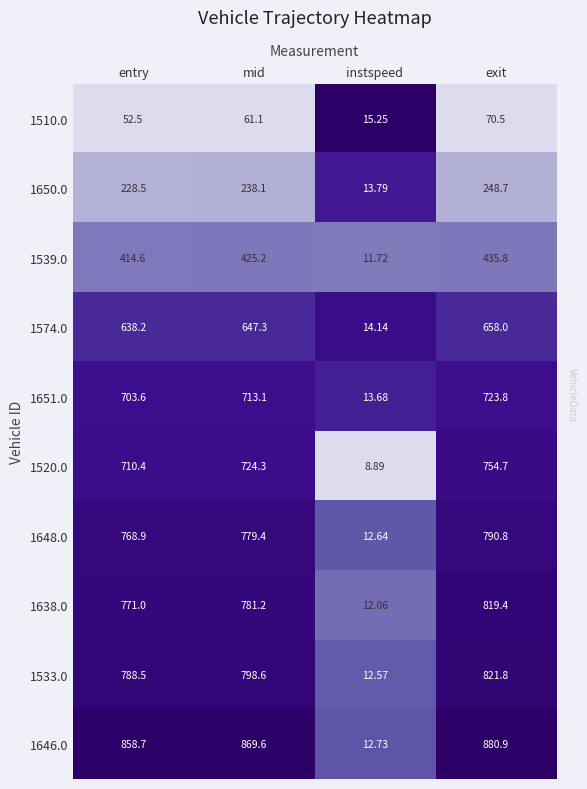

List the labels in order of 1638.0 value, smallest first.

instspeed, entry, mid, exit